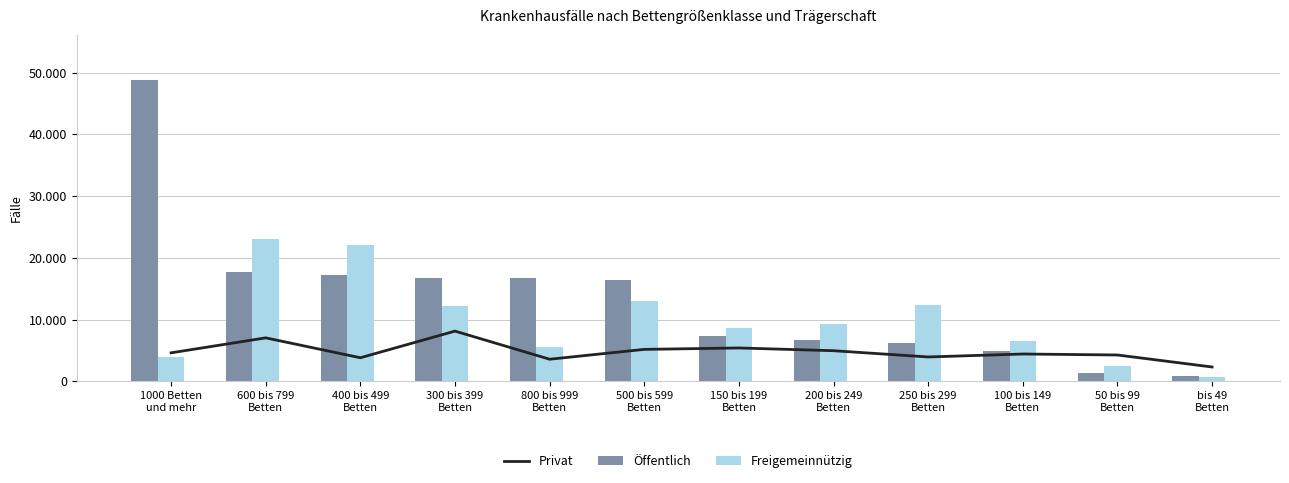

Reading left to right, extract all data points from this chart.

Privat: 4621	7045	3825	8139	3585	5180	5409	4965	3952	4431	4272	2329
Öffentlich: 48797	17770	17143	16697	16688	16413	7295	6779	6241	4948	1366	798
Freigemeinnützig: 3879	23022	22100	12177	5555	12997	8612	9247	12295	6602	2553	669